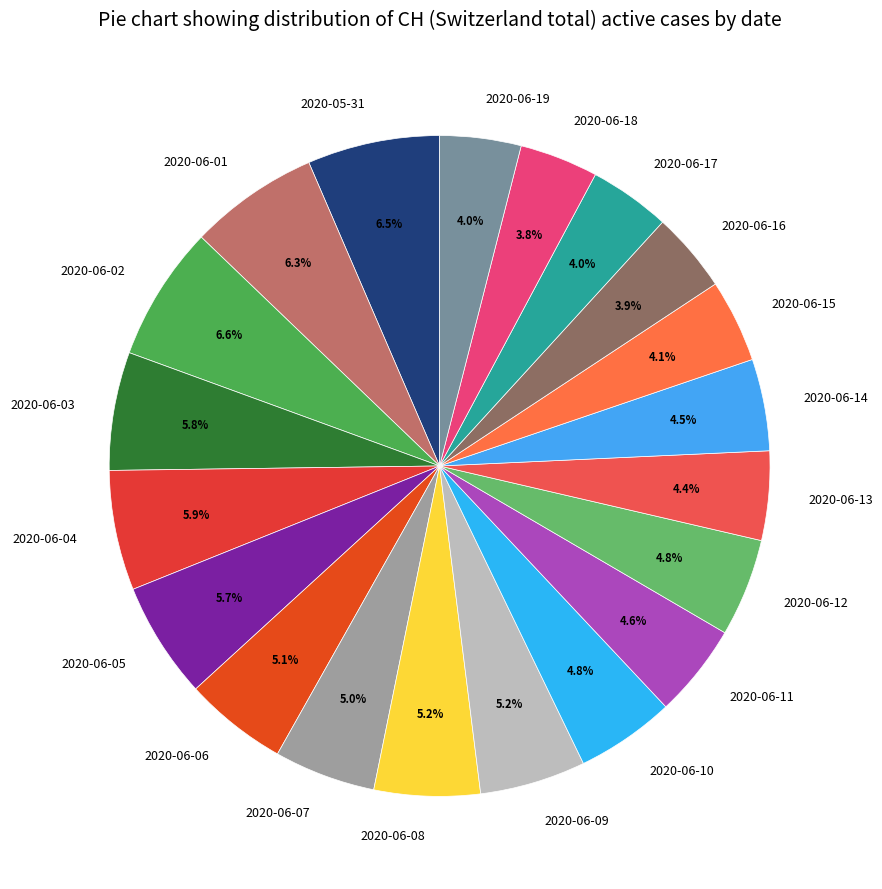

Which has a higher value, 2020-06-12 or 2020-06-15?

2020-06-12